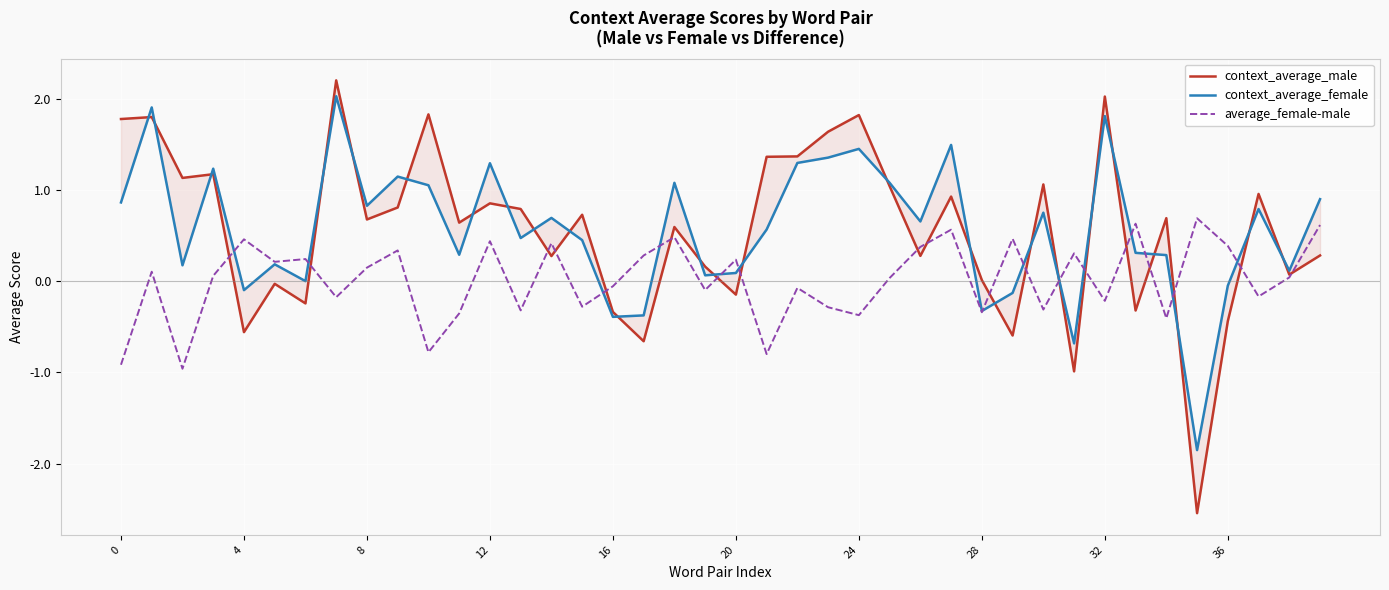

The value of context_average_female at 24 is 0.9. True or false?

False